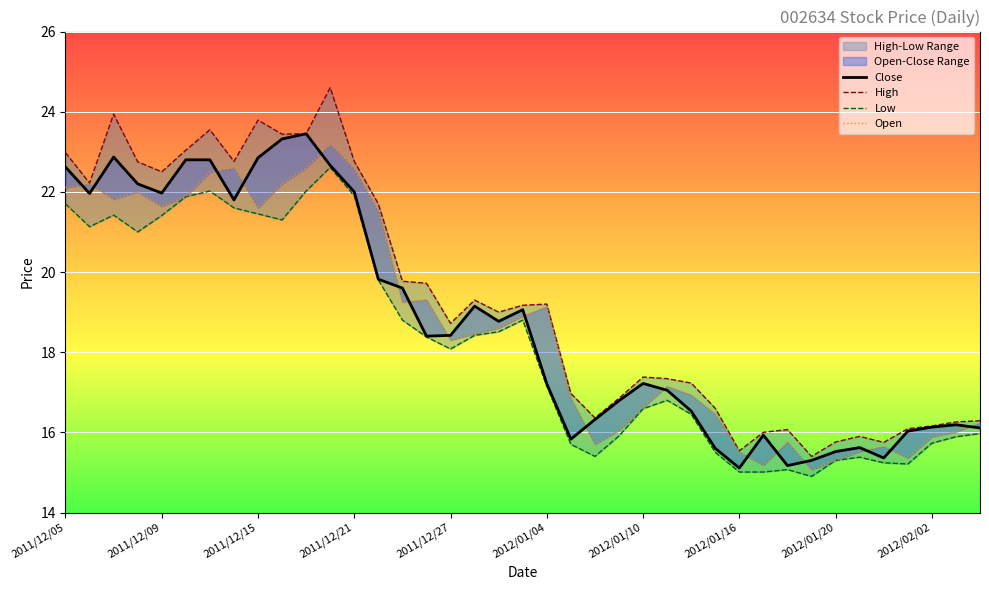

What is the difference between the maximum and second lowest values in the Open series?

8.0